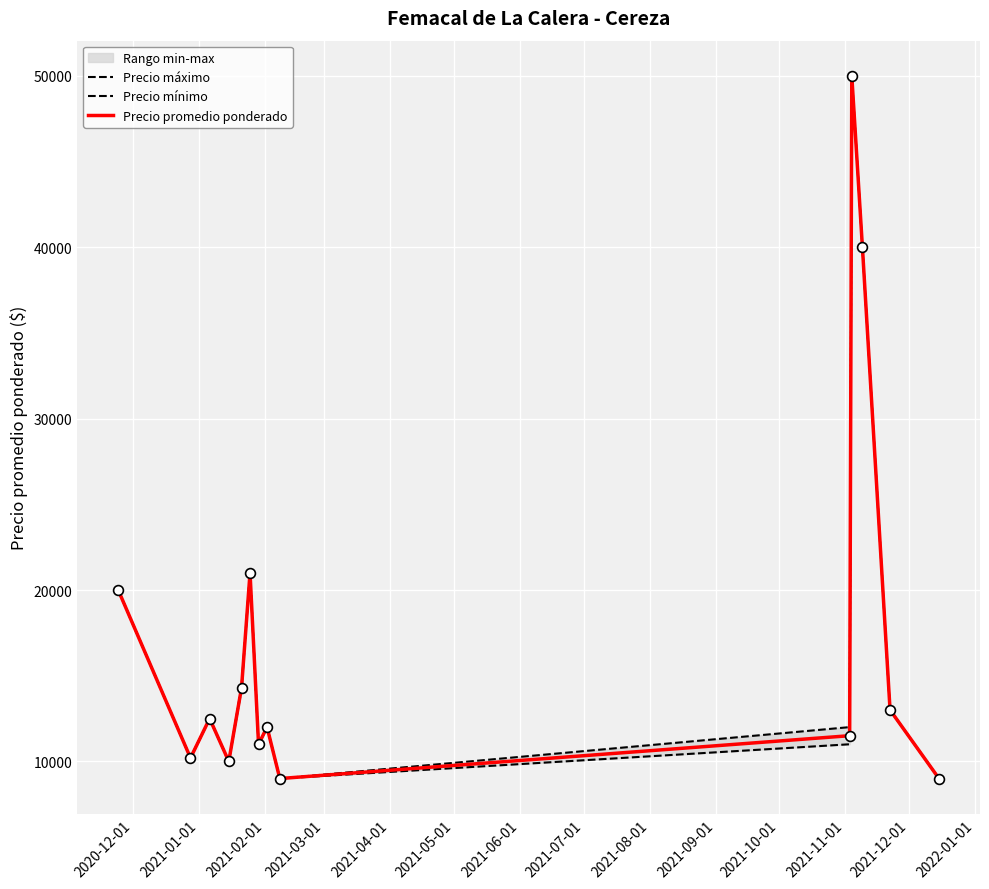

Which series contains the lowest Y value?

Precio máximo